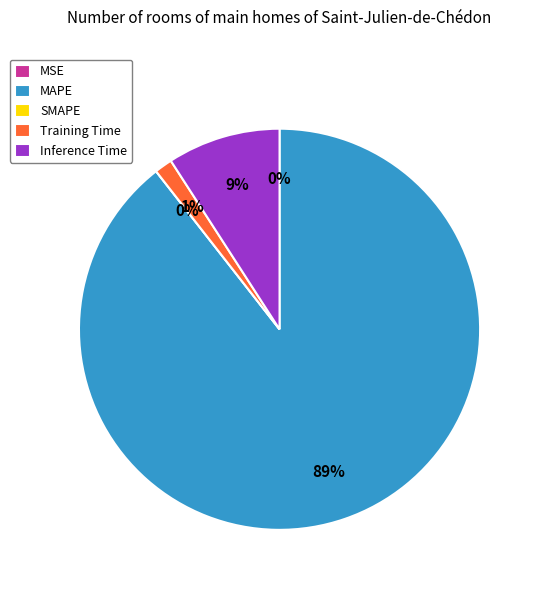

To the nearest percent, what is the combined percentage of Training Time and MAPE?

91%